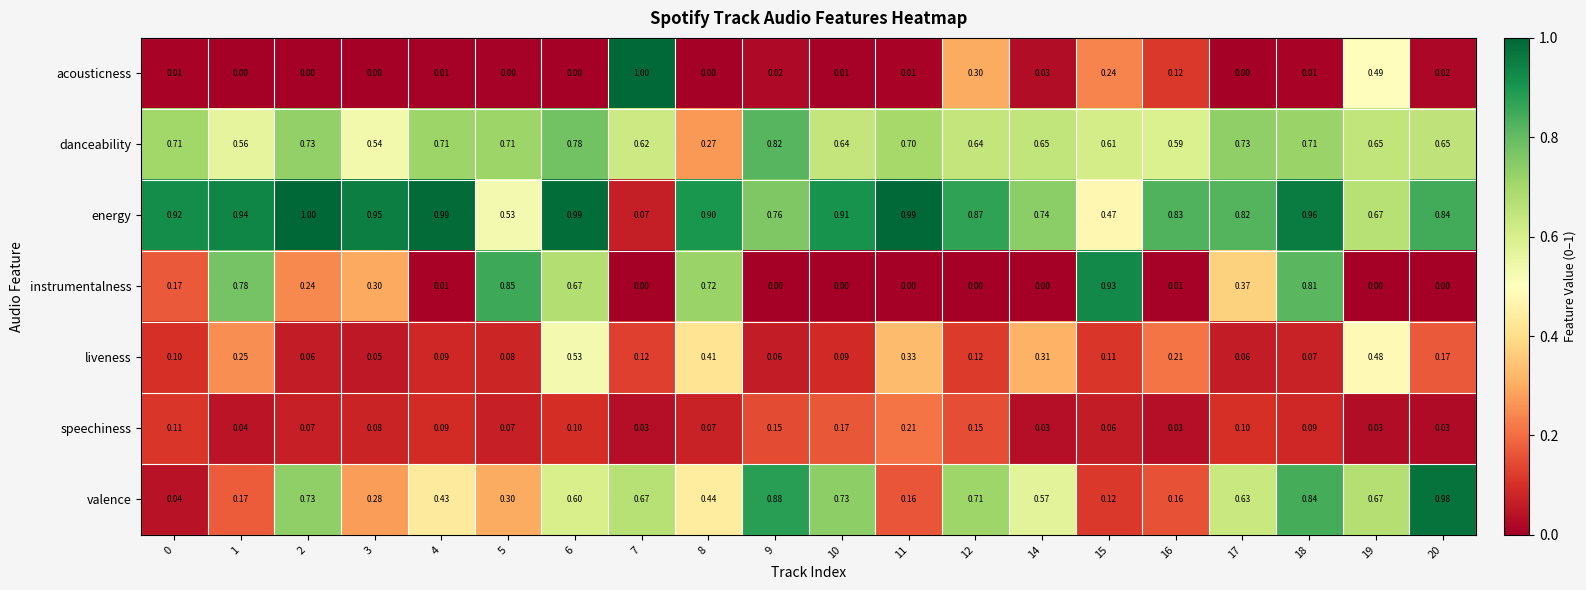

Which series has the largest range (max minus min)?

acousticness